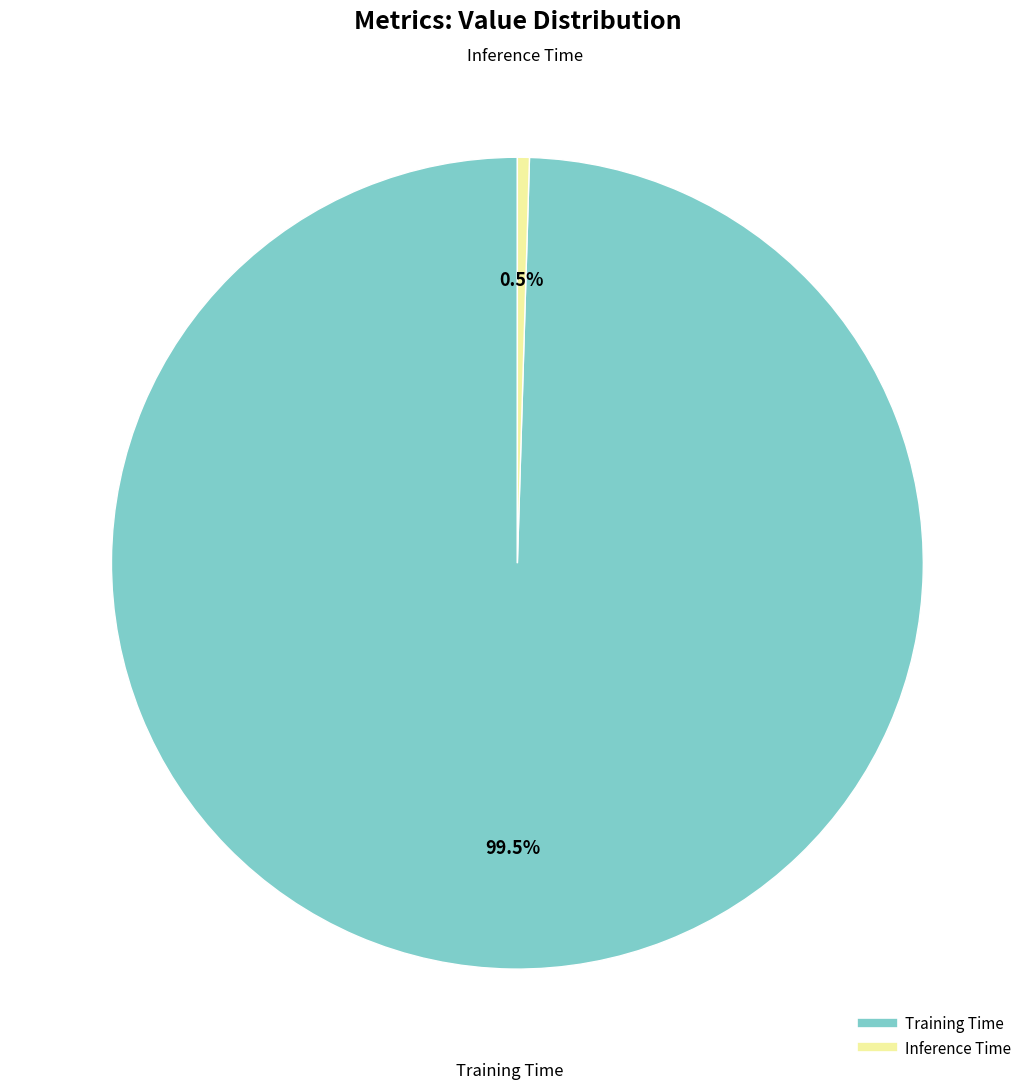

Which category has the biggest portion of the pie?

Training Time